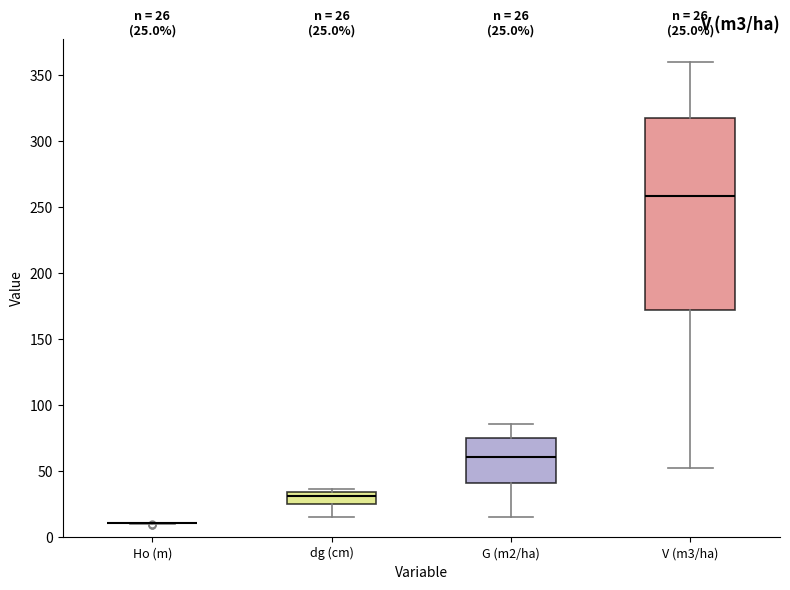

Comparing the boxes themselves (not the whiskers), which one is the tallest?

V (m3/ha)